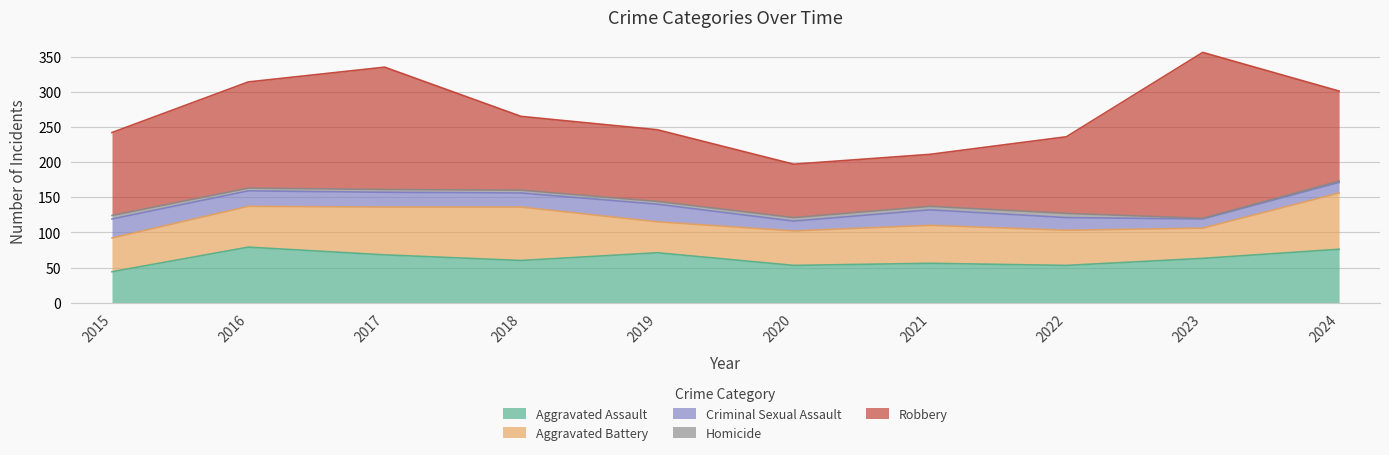

True or false: Robbery and Aggravated Assault cross at least once.

False